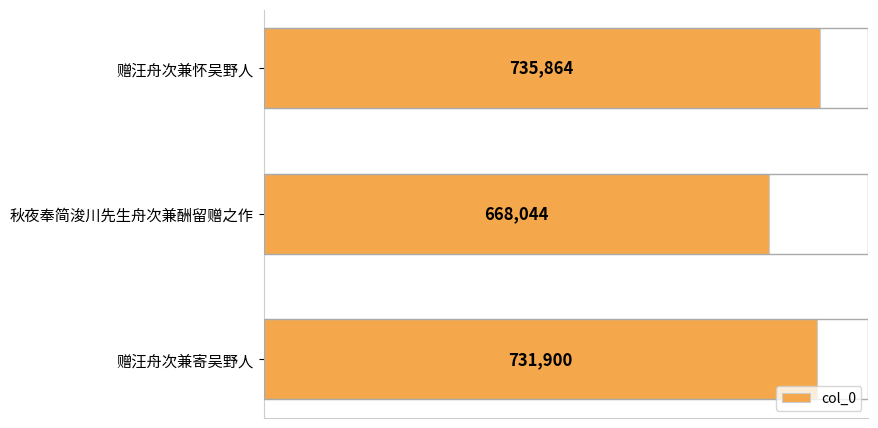

What is the difference between the second highest and minimum values?

63856